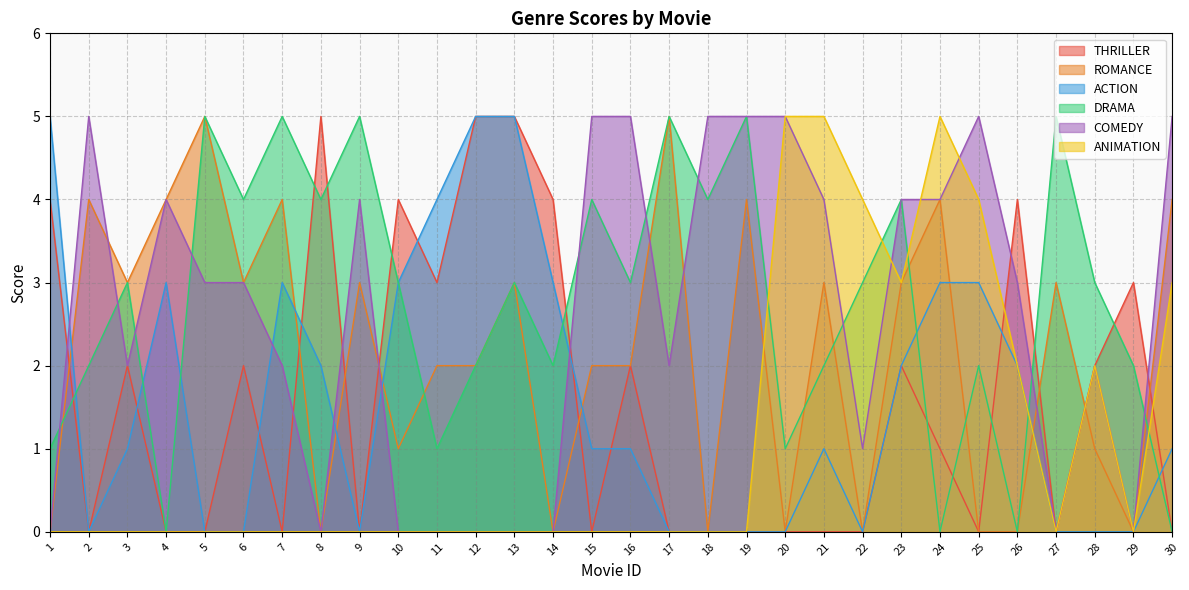

At which category is the sum across all series the highest?

23